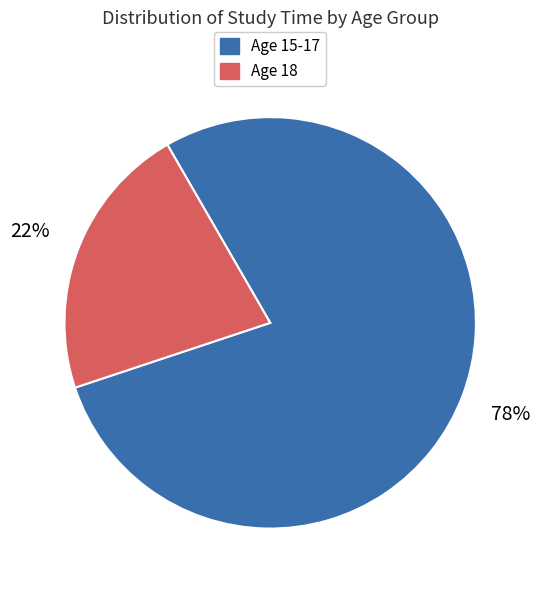

The Age 18 slice represents 16% of the pie. True or false?

False